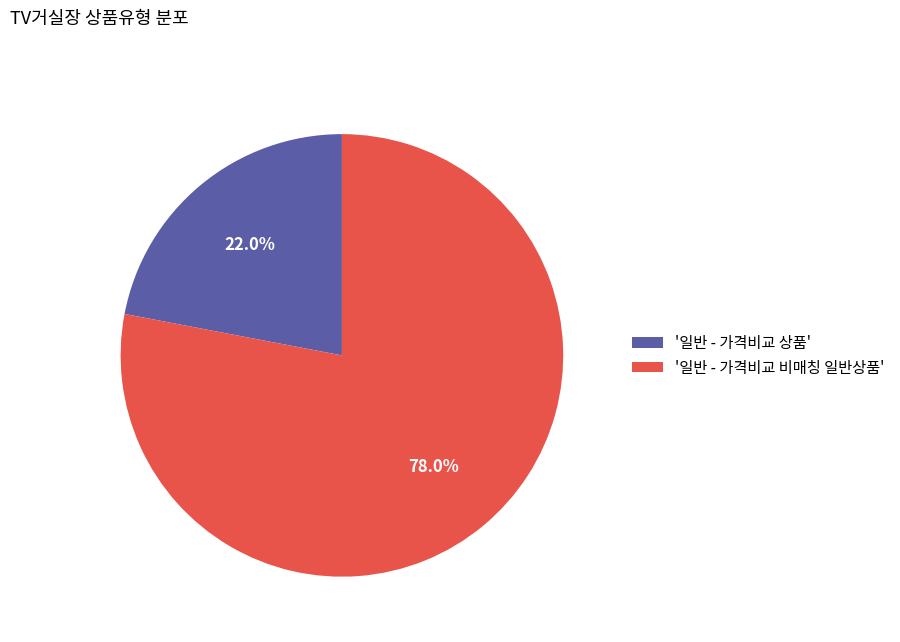

To the nearest percent, what is the average slice percentage?

50%